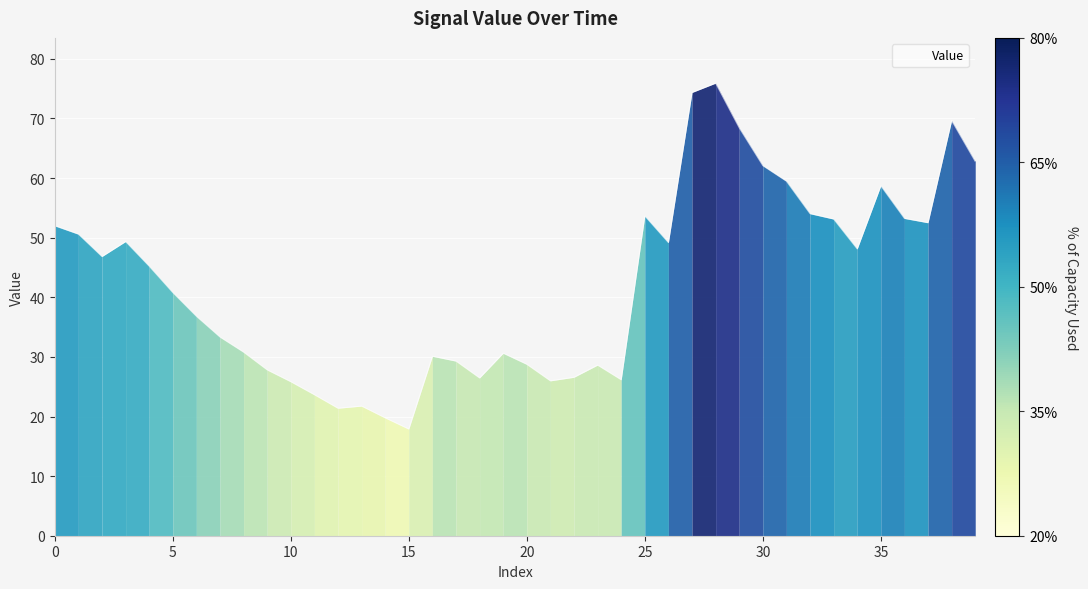

What is the difference between the maximum and minimum values?

58.0